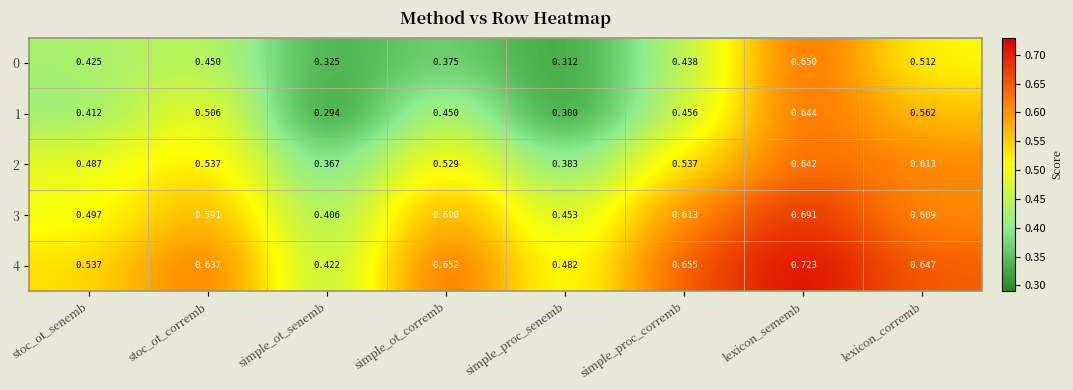

What is the total value across all series at simple_proc_senemb?

1.9